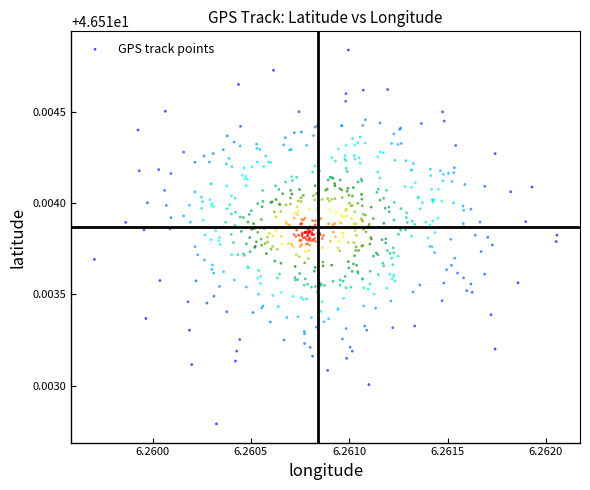

Count the number of points in this scatter plot.

600